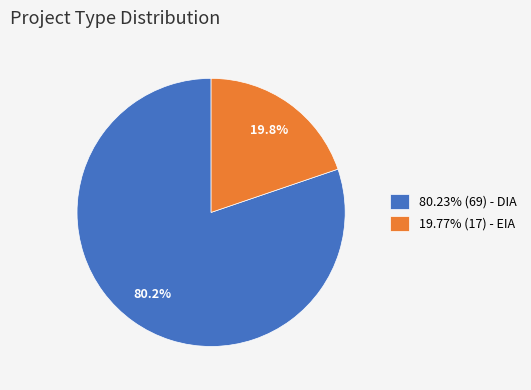

Count the number of slices in the pie.

2